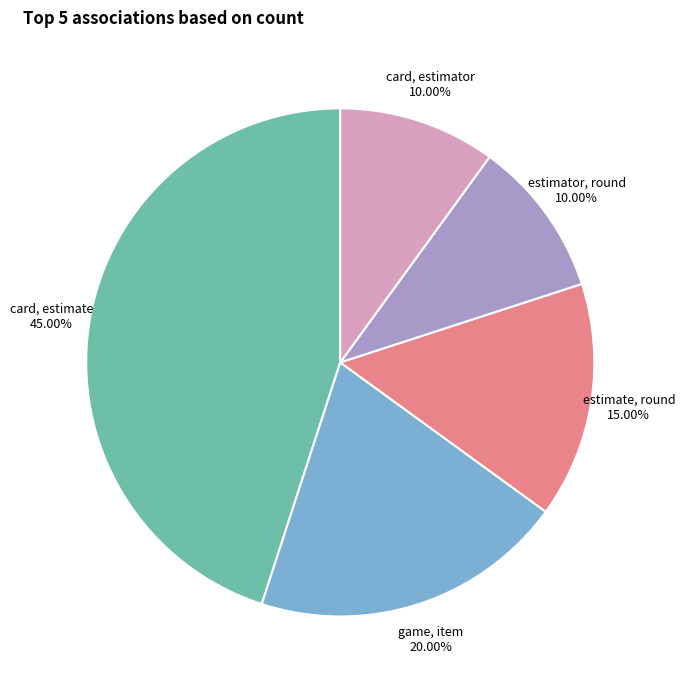

Is there a majority slice in this chart?

No